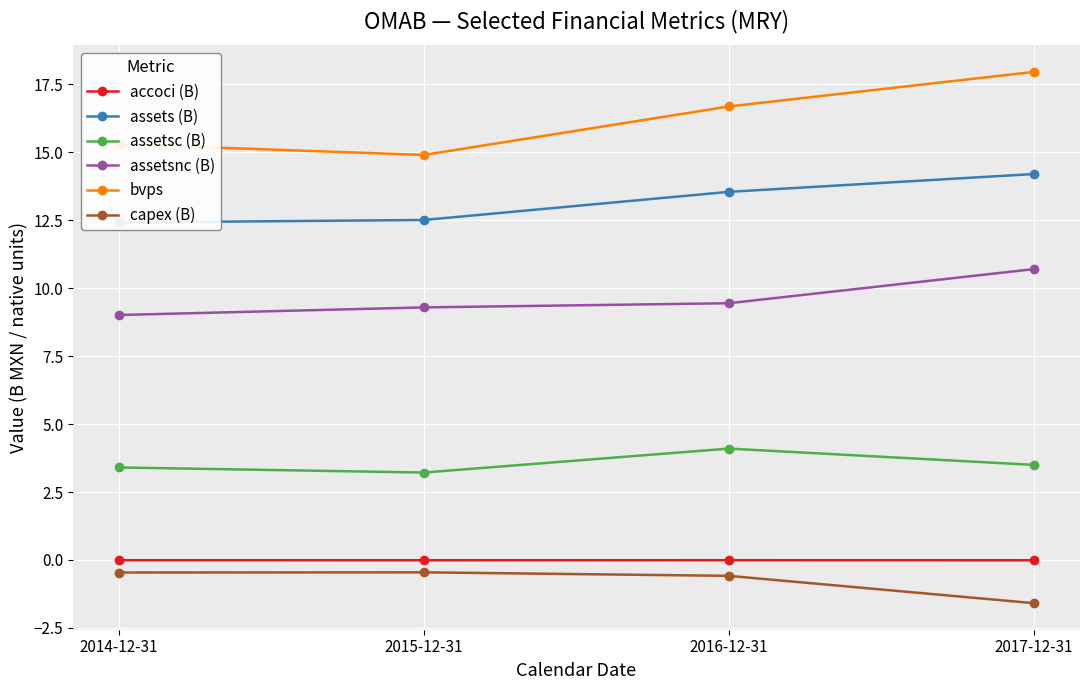

How many lines are shown in the chart?

6